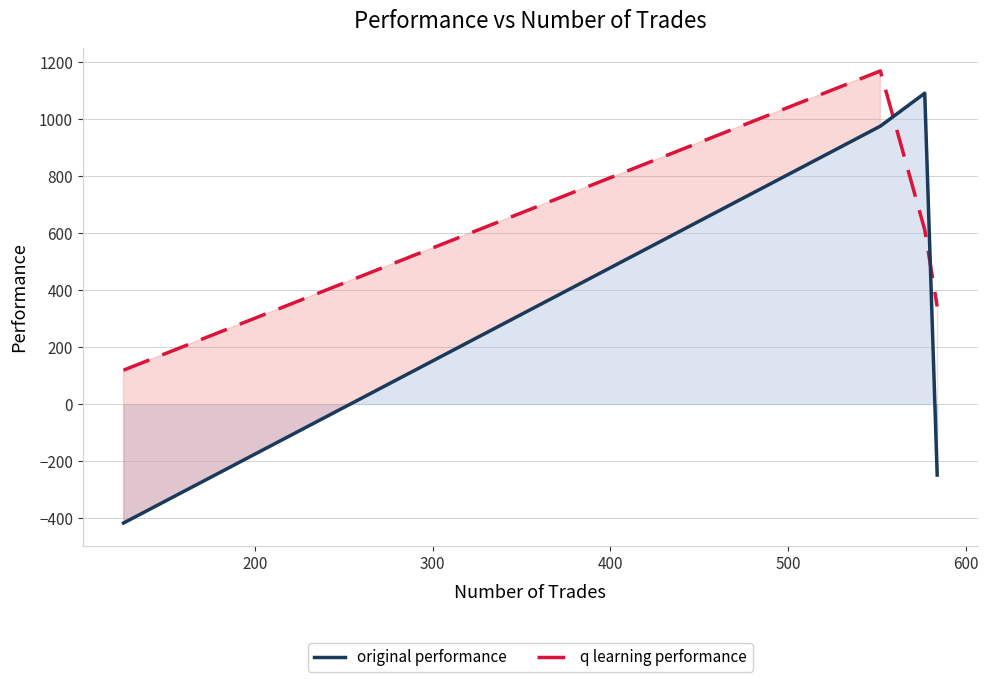

At which label is original performance closest to 336?

400